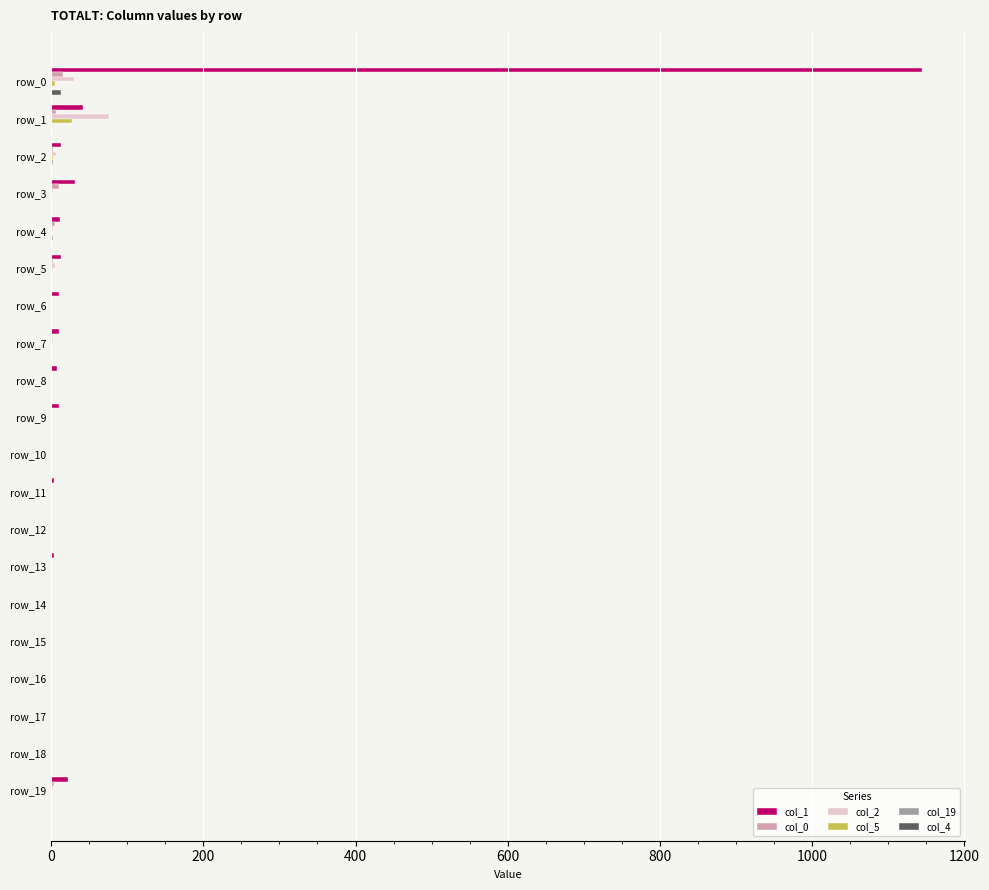

How many values in the col_2 series exceed 0?

8